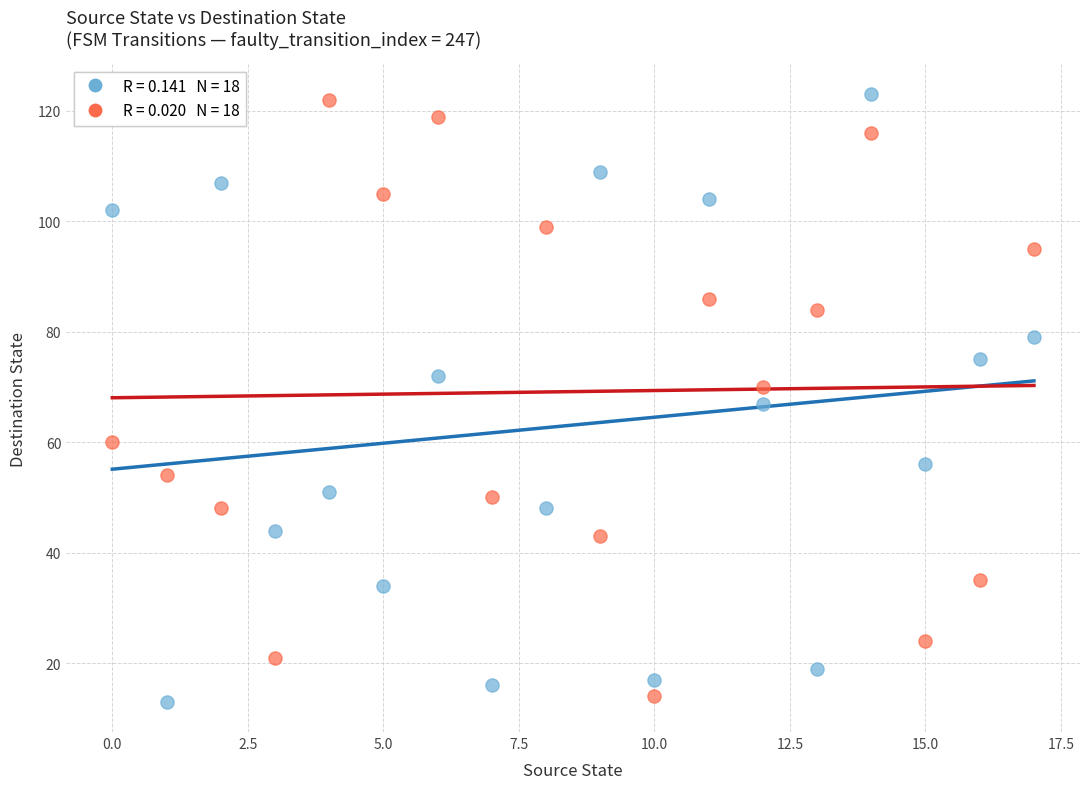

Across all data points, what is the range of Y values (max minus min)?

110